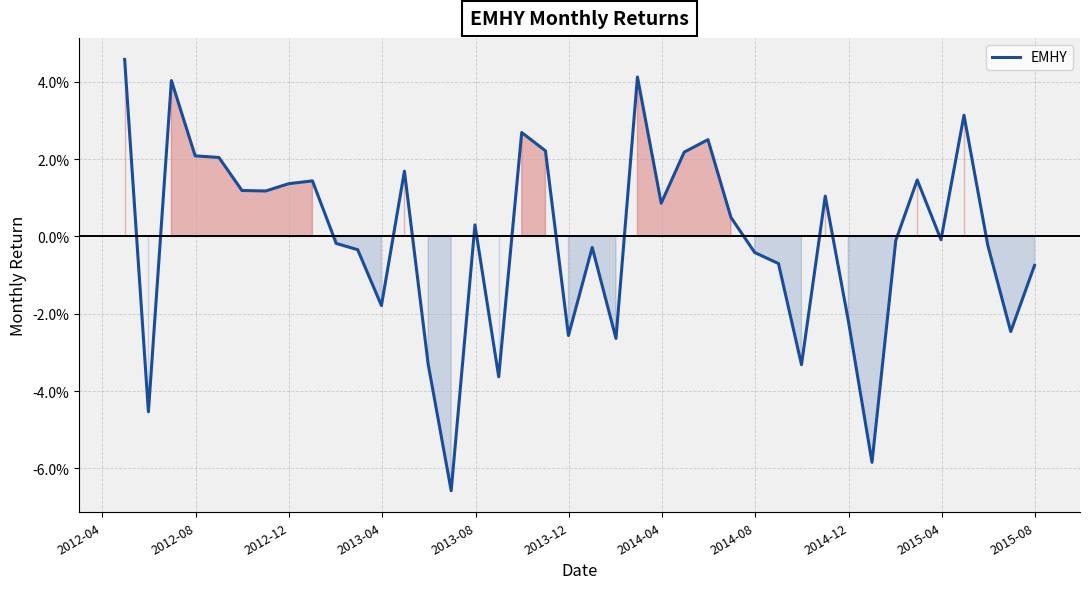

Does the chart have visible grid lines?

Yes